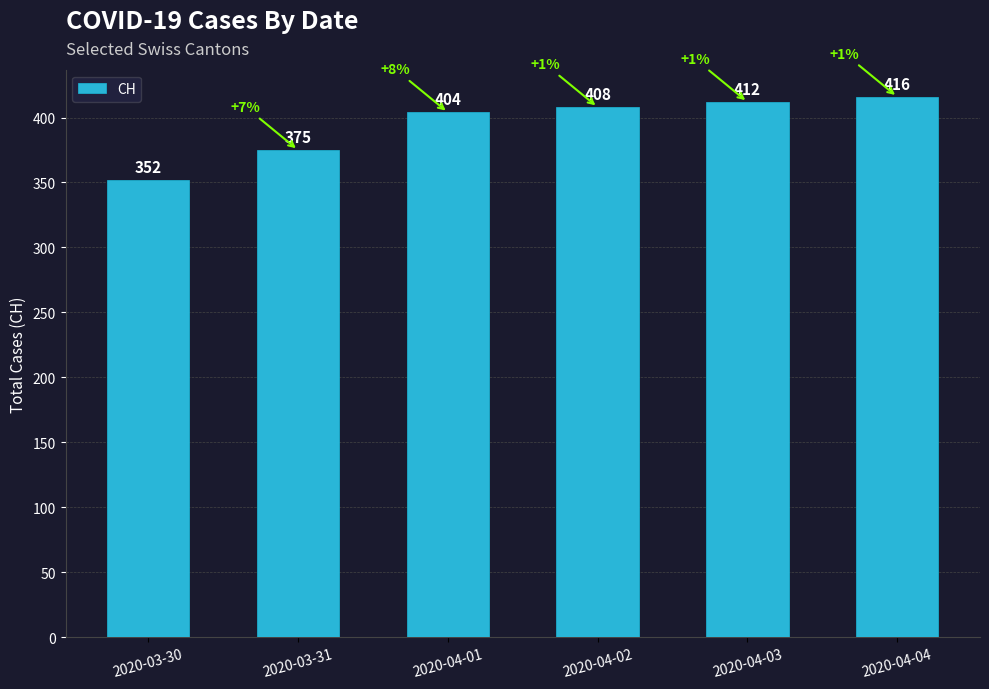

At which category does the chart reach its peak across all series?

2020-04-04